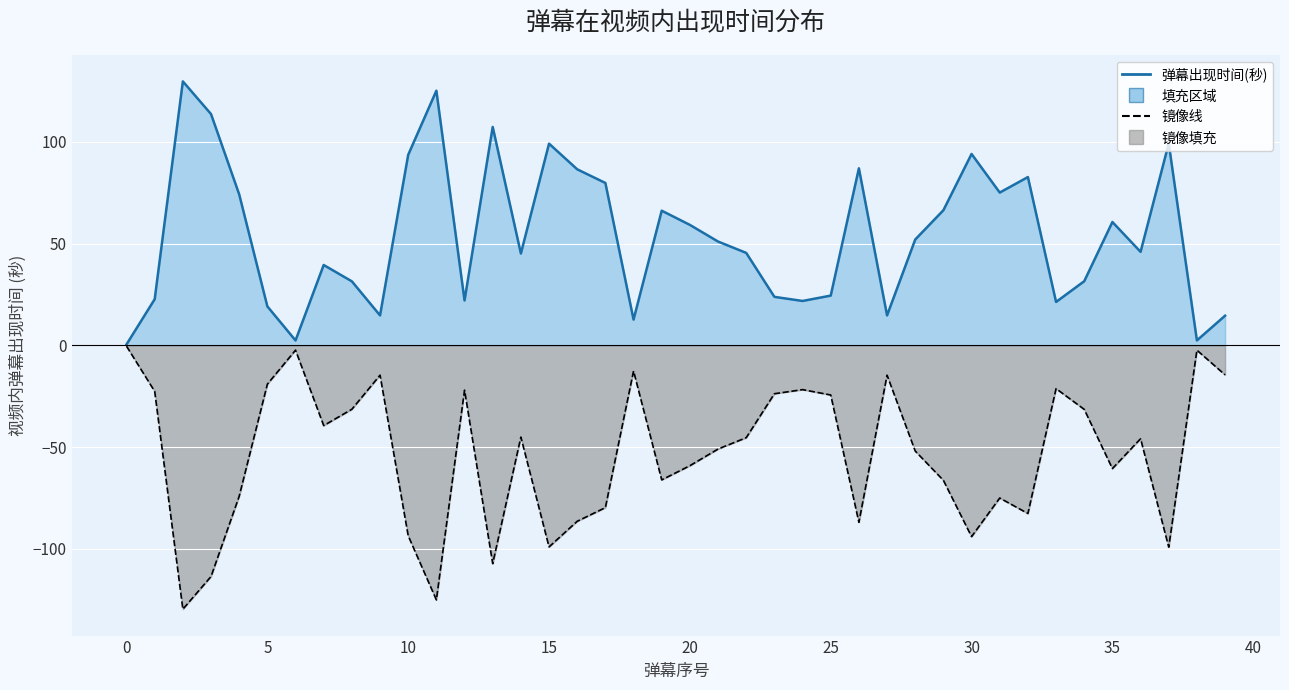

Does the chart display data point markers on the line(s)?

No